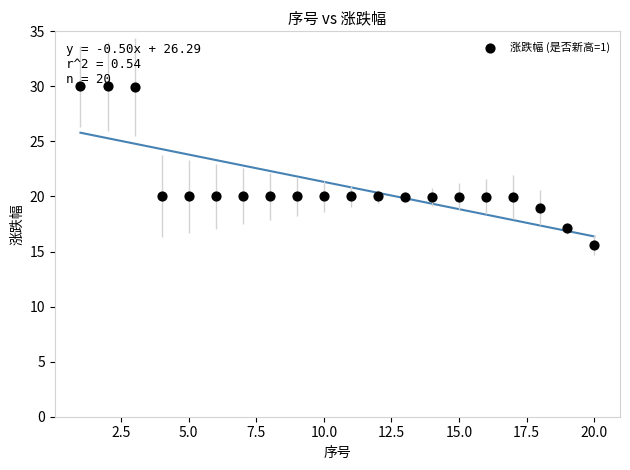

What is the range of Y values (max minus min)?

14.4